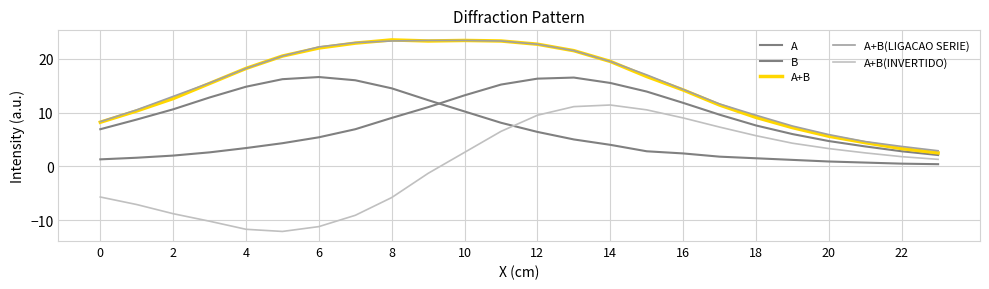

Is this an area chart (filled region under the line)?

No